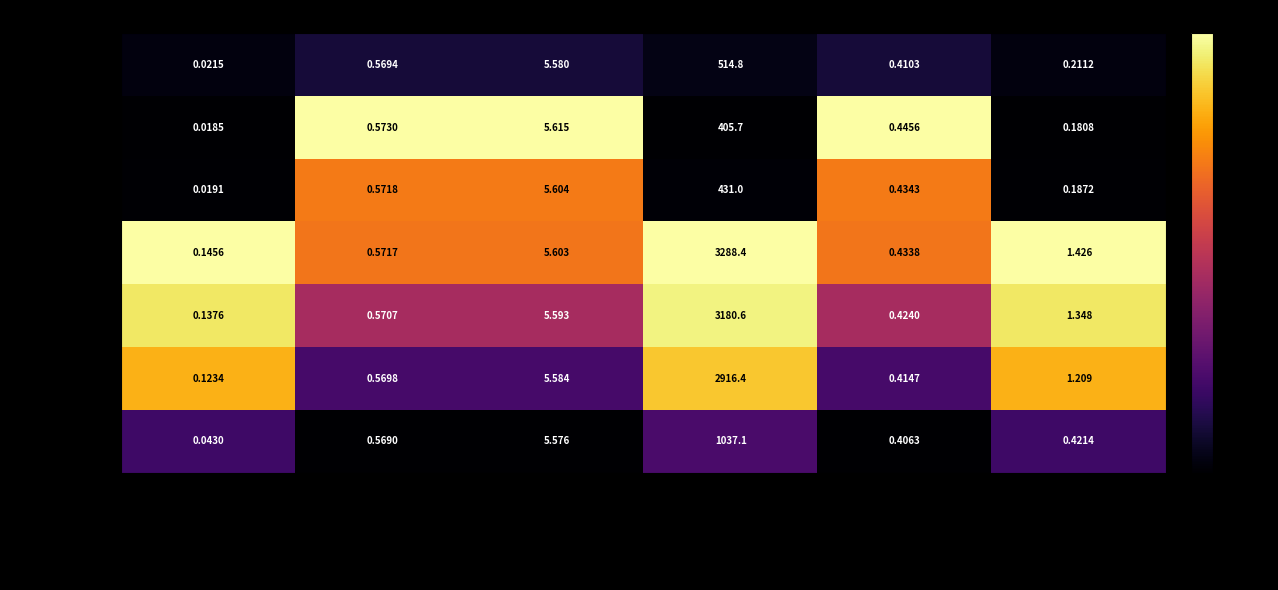

Which series changed the most between Denominator and Numerator?

Copper